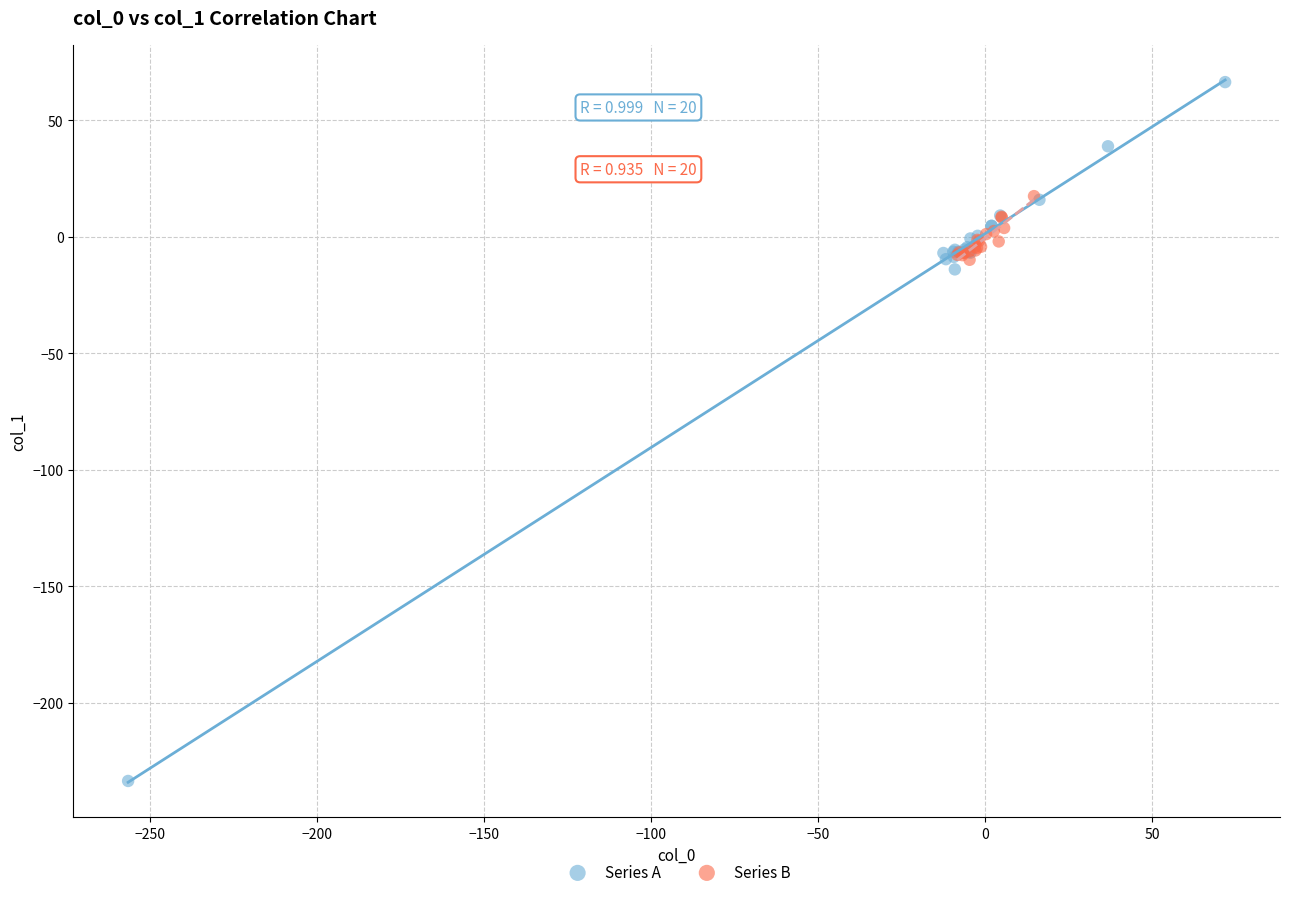

Which series reaches the maximum Y coordinate?

Series A